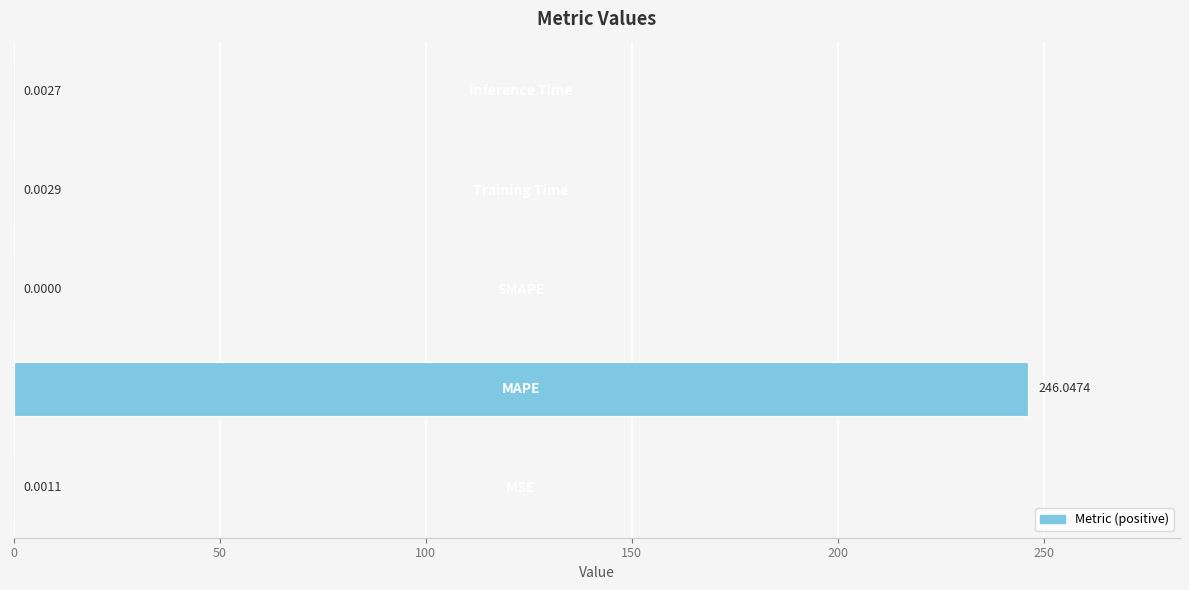

Are the bars horizontal?

Yes